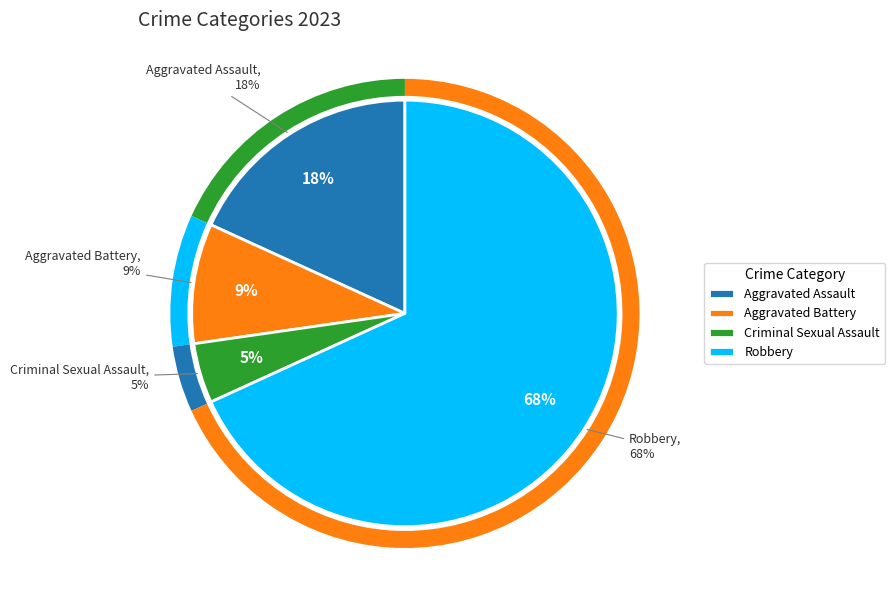

To the nearest percent, what is the combined percentage of Criminal Sexual Assault and Aggravated Battery?

14%